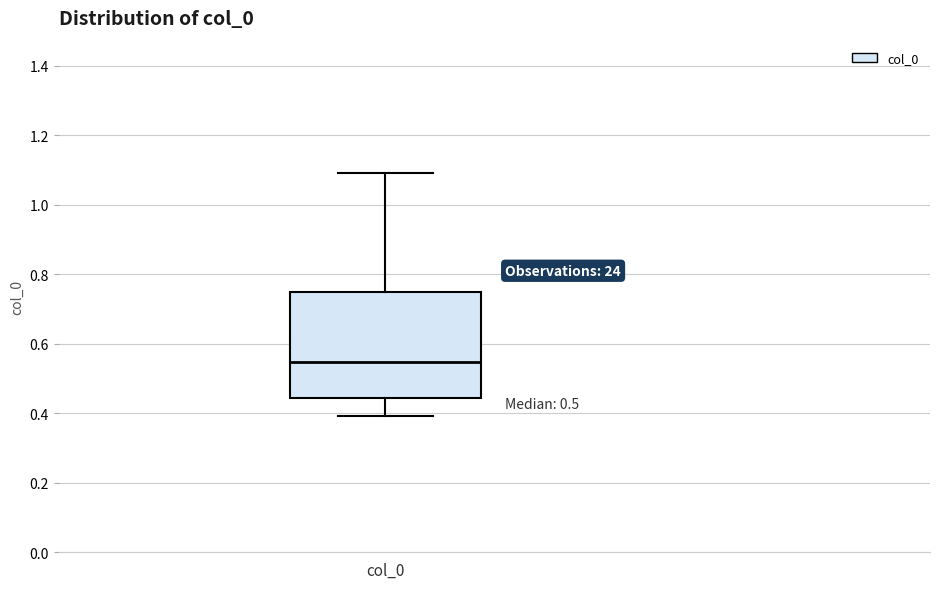

Where does the median line of the box for col_0 sit on the y-axis? The values are not printed on the chart, so give them approximately, as read against the axis.

0.54